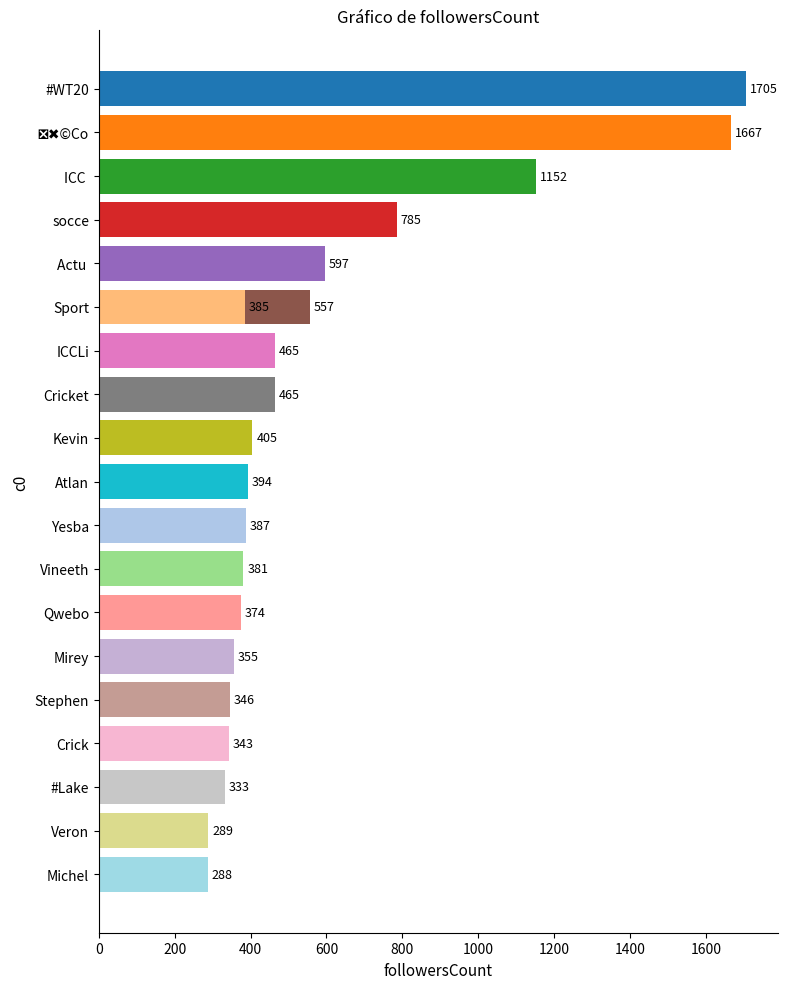

What is the label of the 4th bar from the right?

Crick